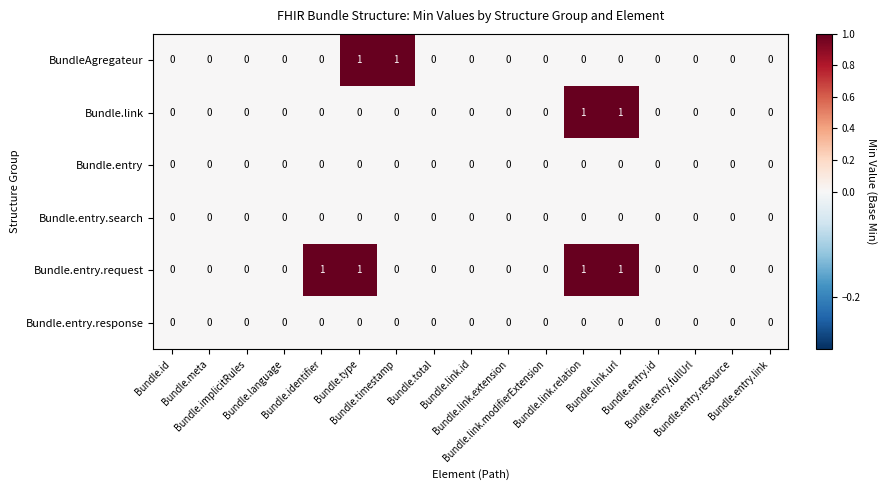

What is the total value across all series at Bundle.link.relation?

2